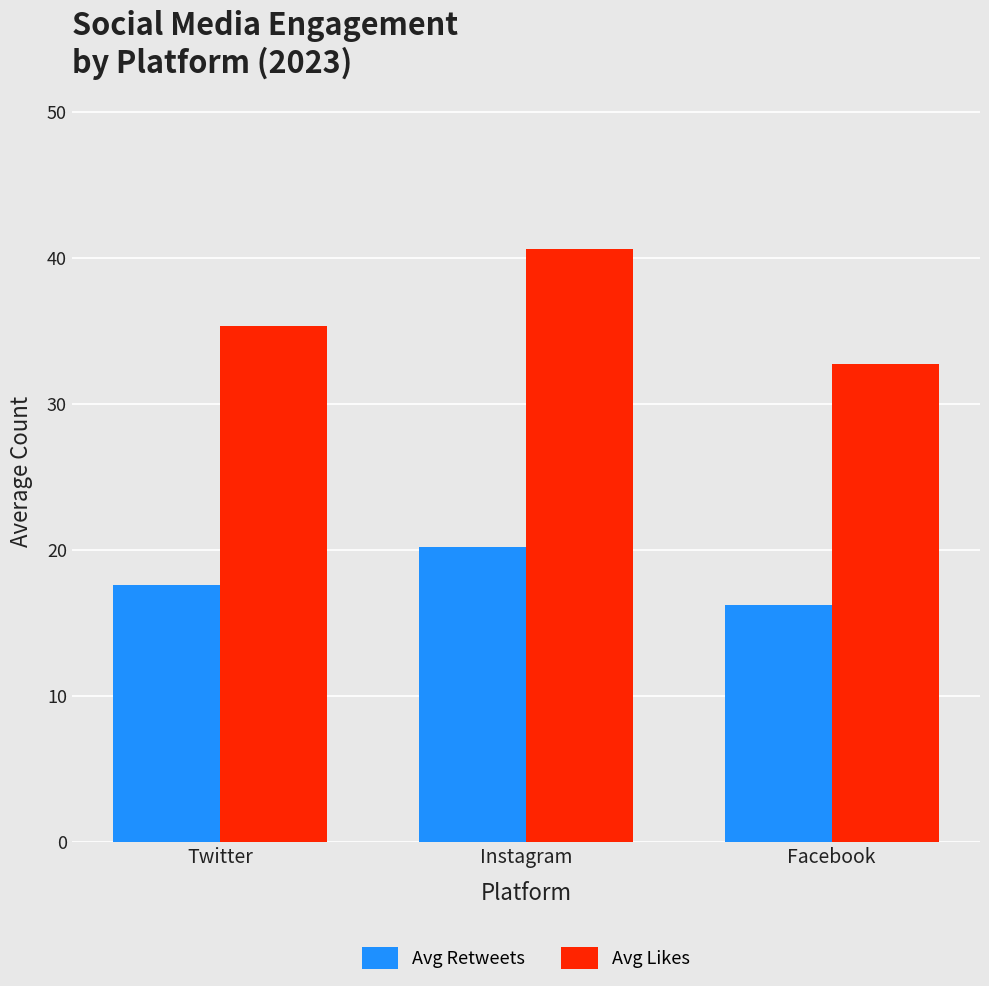

What is the label of the 3rd bar from the right?

Twitter